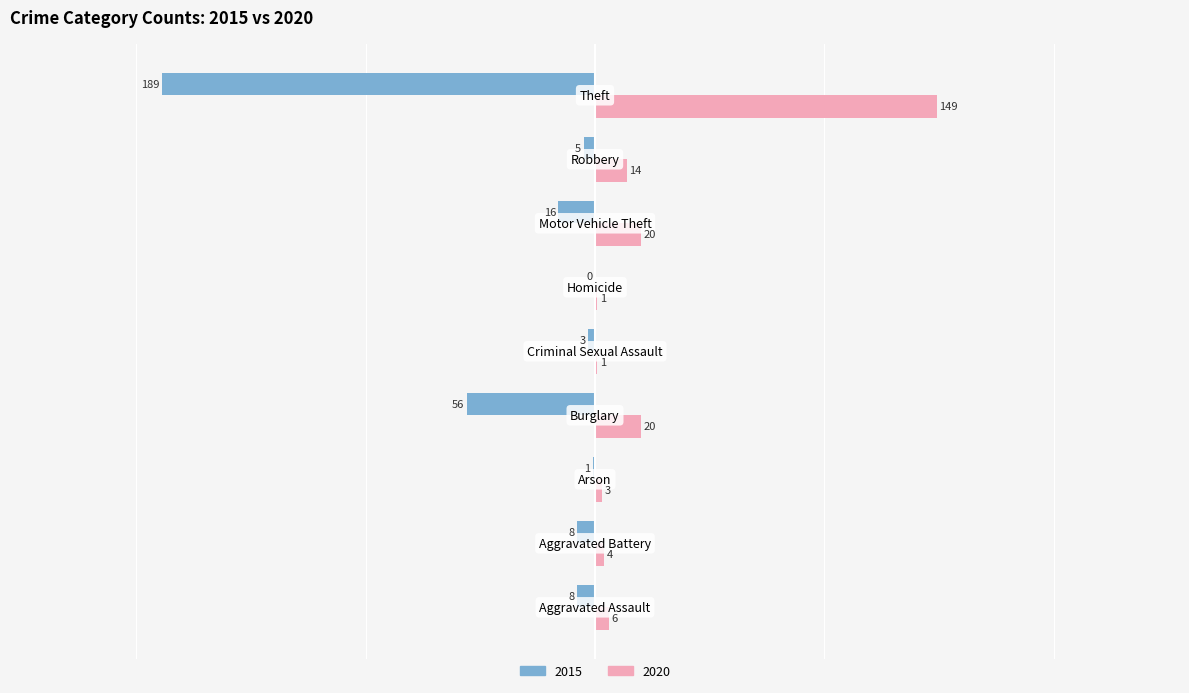

What is the sum of all 2020 values?

218